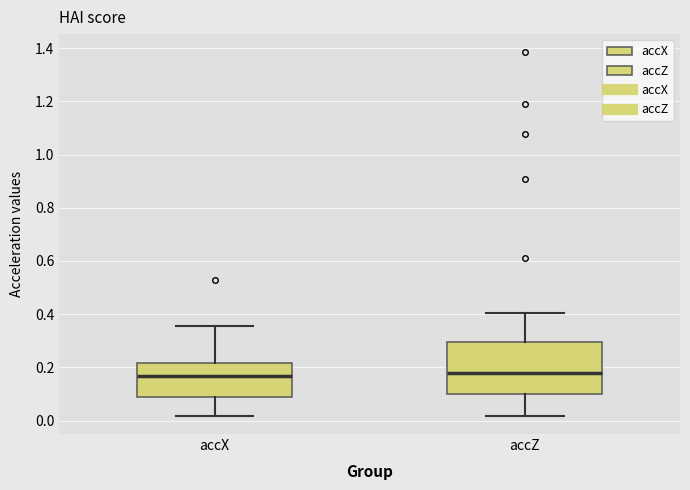

Reading left to right, read every box against the y-axis: the position of its median line, the range the box covers, and the ends of its whiskers. The values are not printed on the chart, so give them approximately, as read against the axis.

accX: median 0.16, box 0.08 to 0.22, whiskers 0.02 to 0.36
accZ: median 0.18, box 0.10 to 0.30, whiskers 0.02 to 0.40